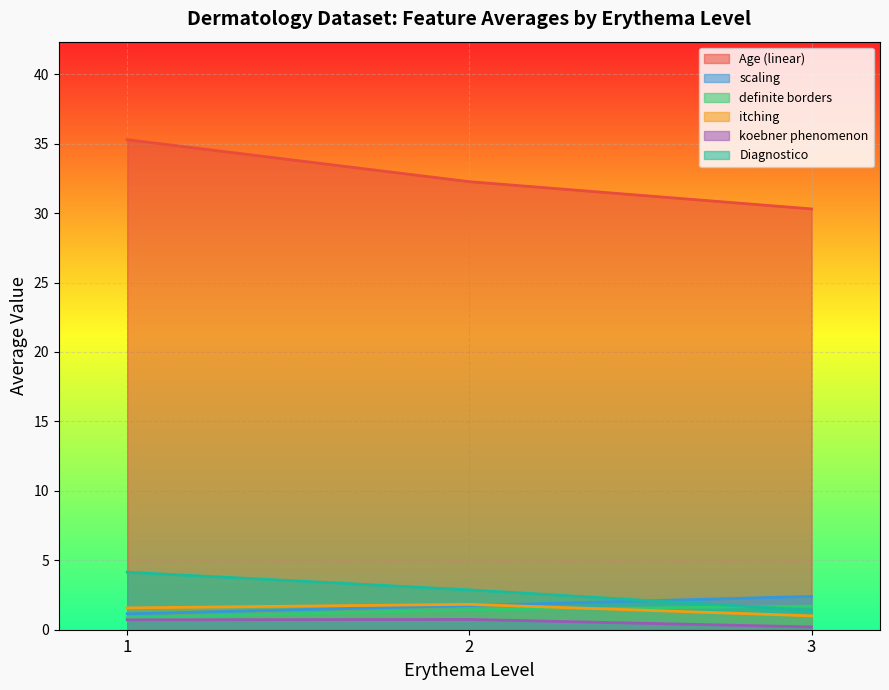

True or false: definite borders and Diagnostico cross at least once.

True